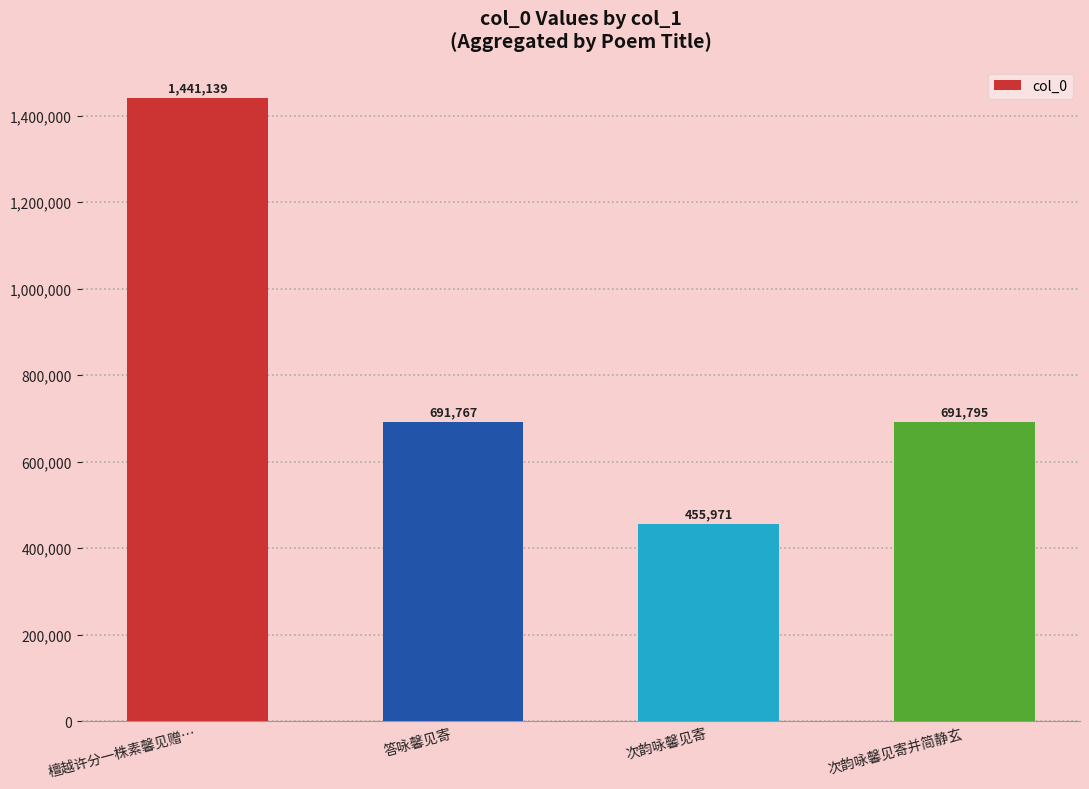

List the labels in order of value, largest first.

檀越许分一株素馨见赠…, 次韵咏馨见寄并简静玄, 答咏馨见寄, 次韵咏馨见寄